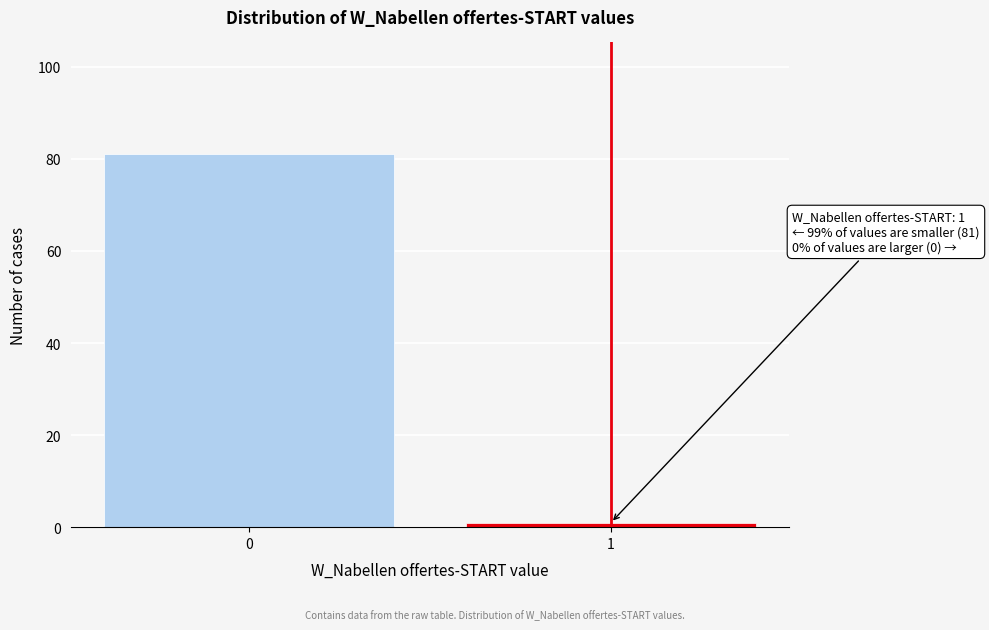

Reading left to right, list all the values displayed in this chart.

0=81	1=1